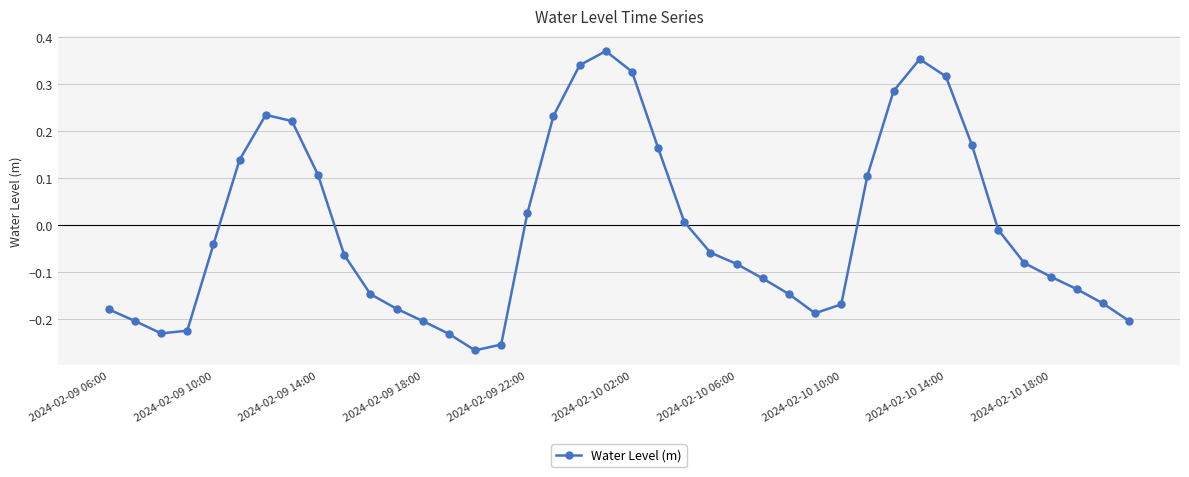

What is the difference between the second highest and second lowest values?

0.6